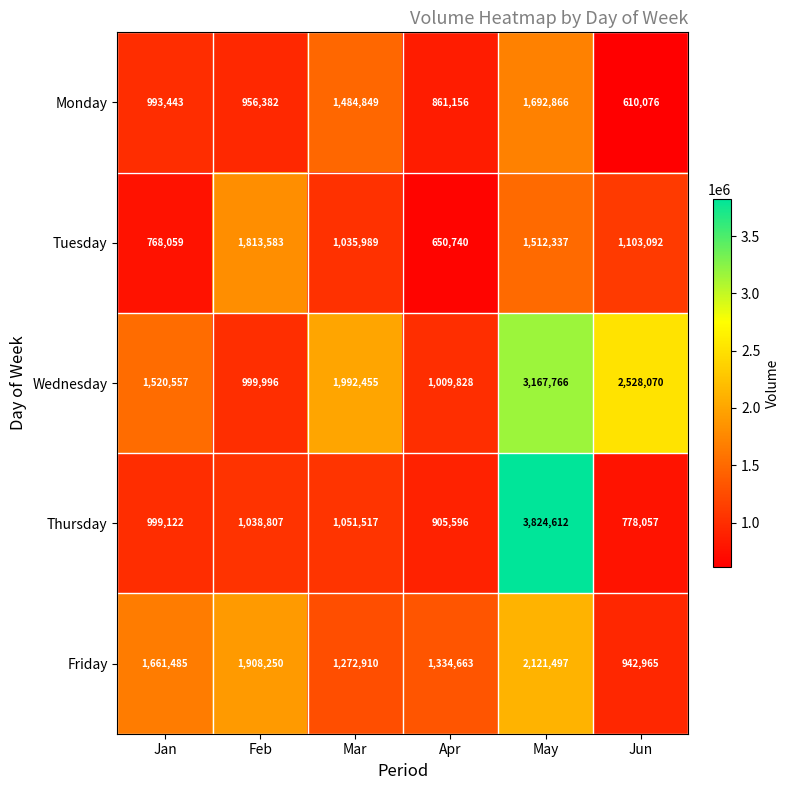

How many data points does each series have?

6